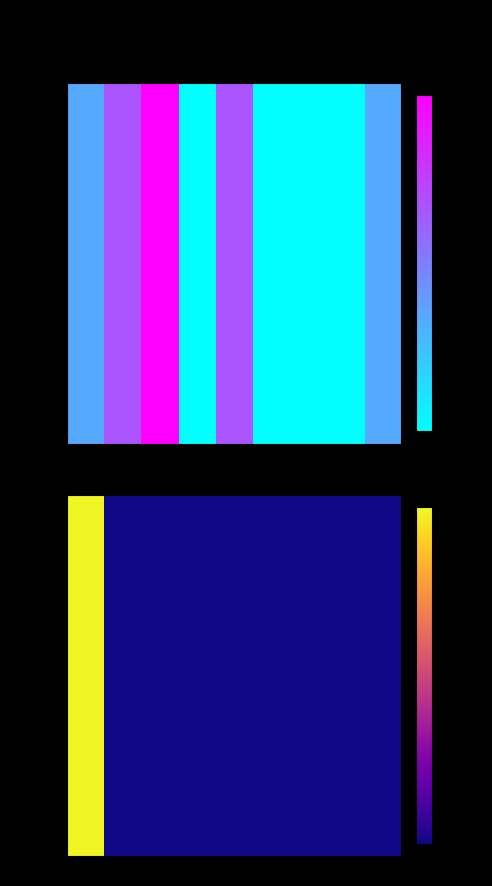

Reading left to right, list all the values displayed in this chart.

200	0	0	0	0	0	0	0	0